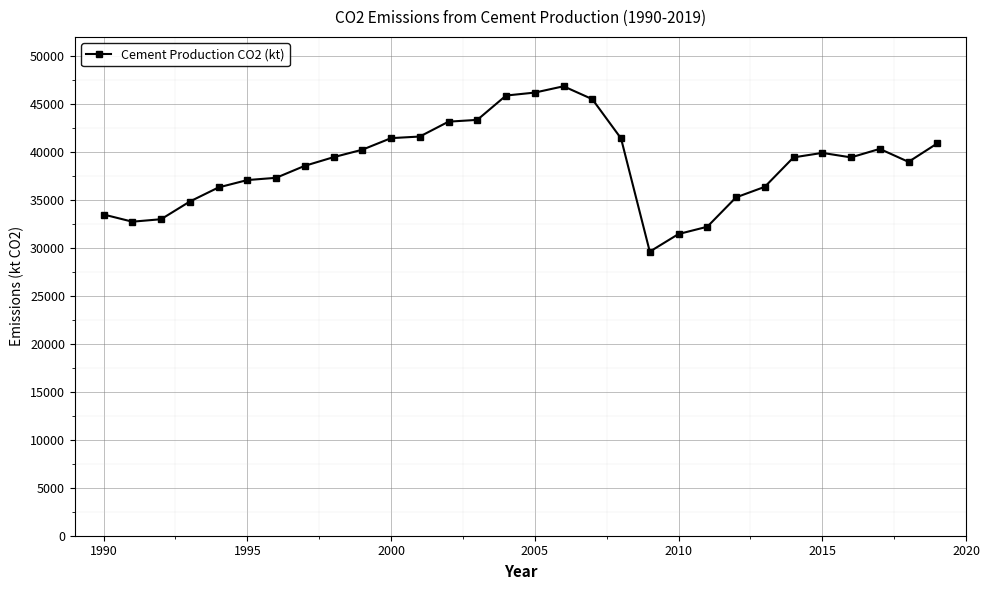

What is the average value?

38744